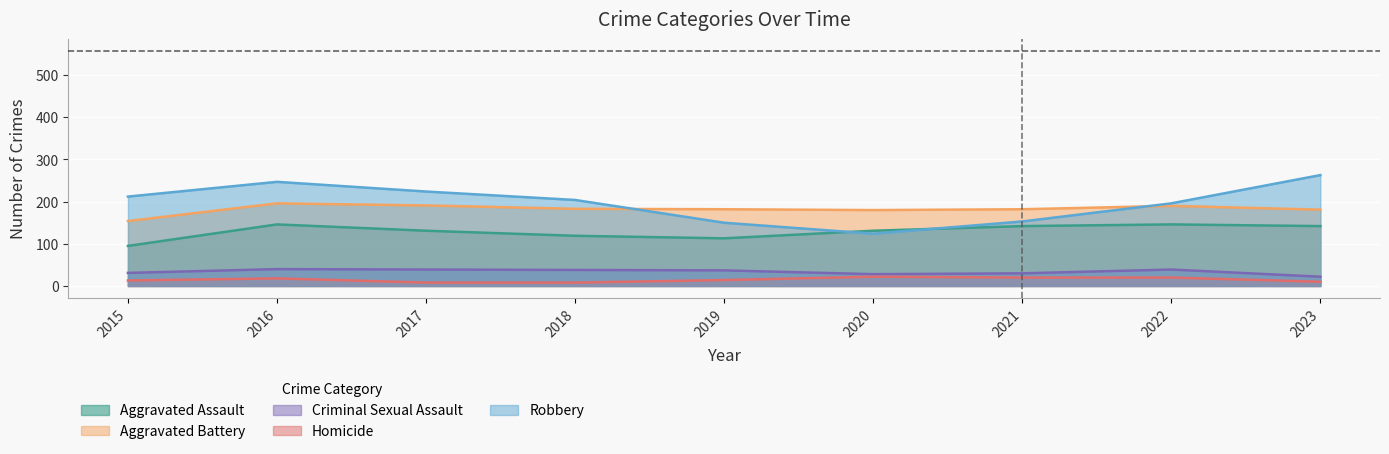

The Aggravated Assault series shows 197 at 2022. True or false?

False